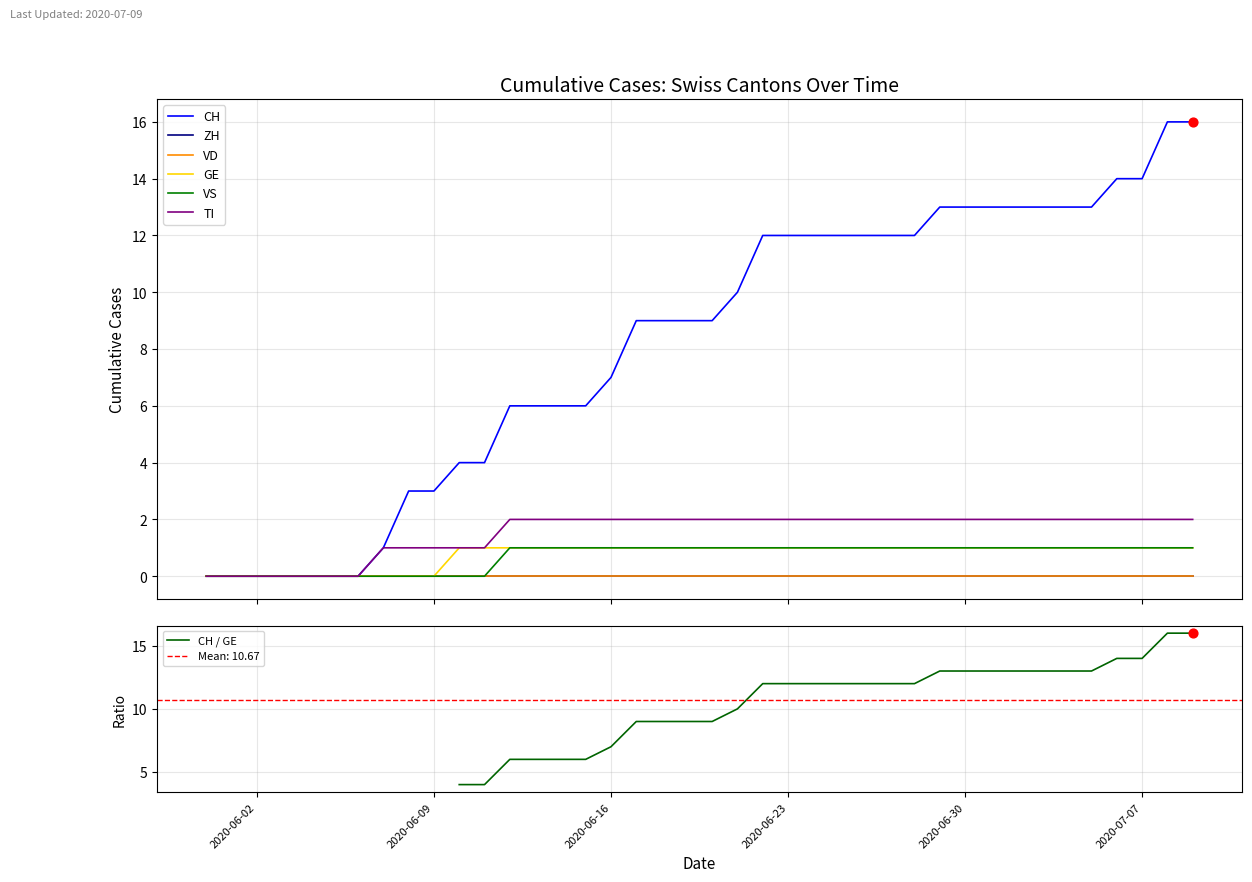

At how many categories does at least one series exceed 11?

18